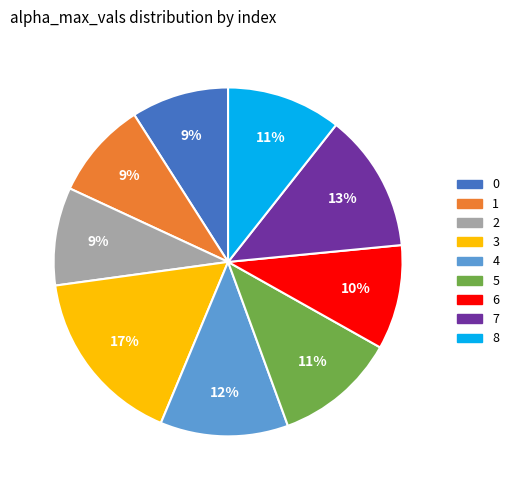

To the nearest percent, what is the average slice percentage?

11%